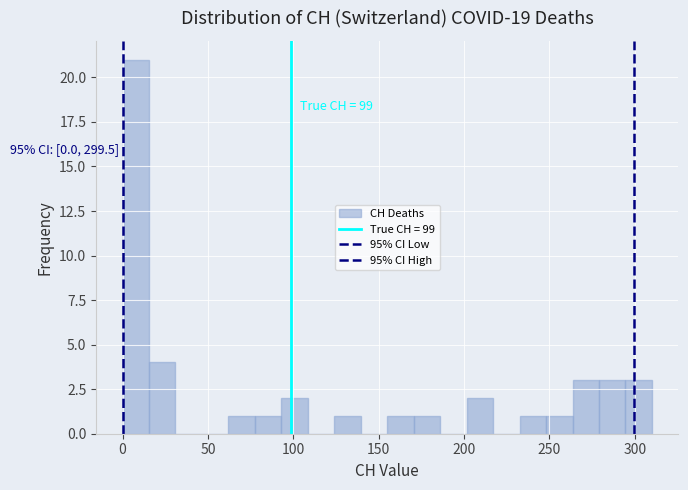

Around what value on the x-axis is the tallest bar? Give the approximate position of its centre, as read against the axis.

10